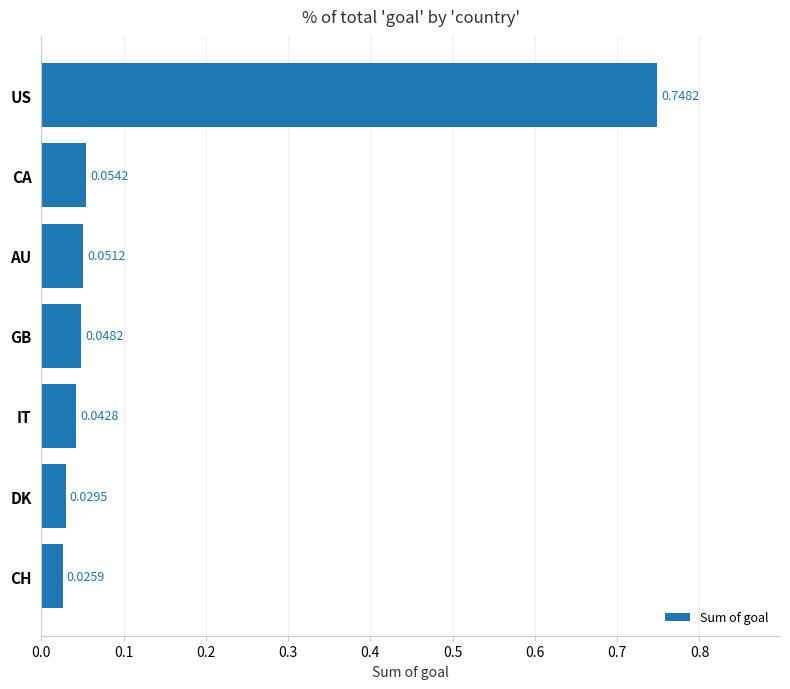

List the labels in order of value, smallest first.

CH, DK, IT, GB, AU, CA, US